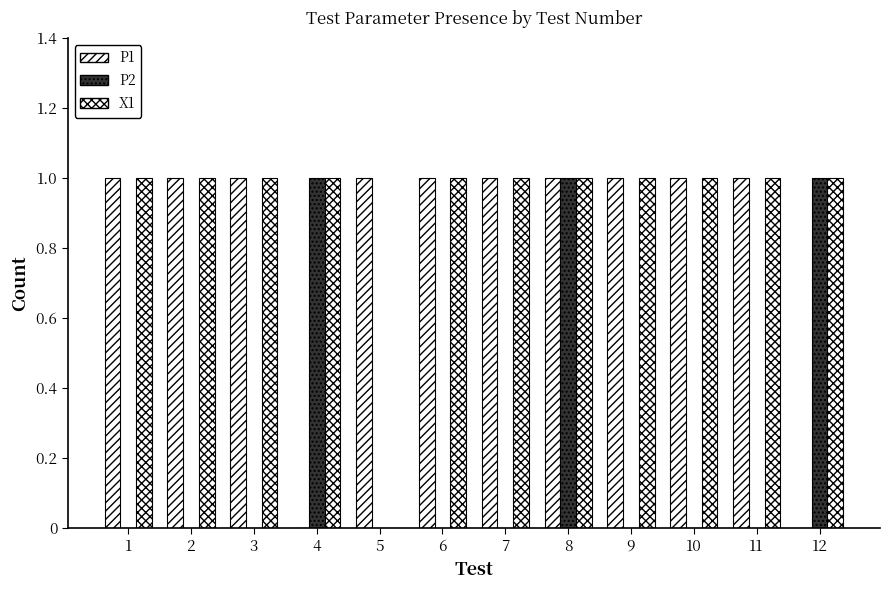

Rank the series at 7 from lowest to highest value.

P2, P1, X1